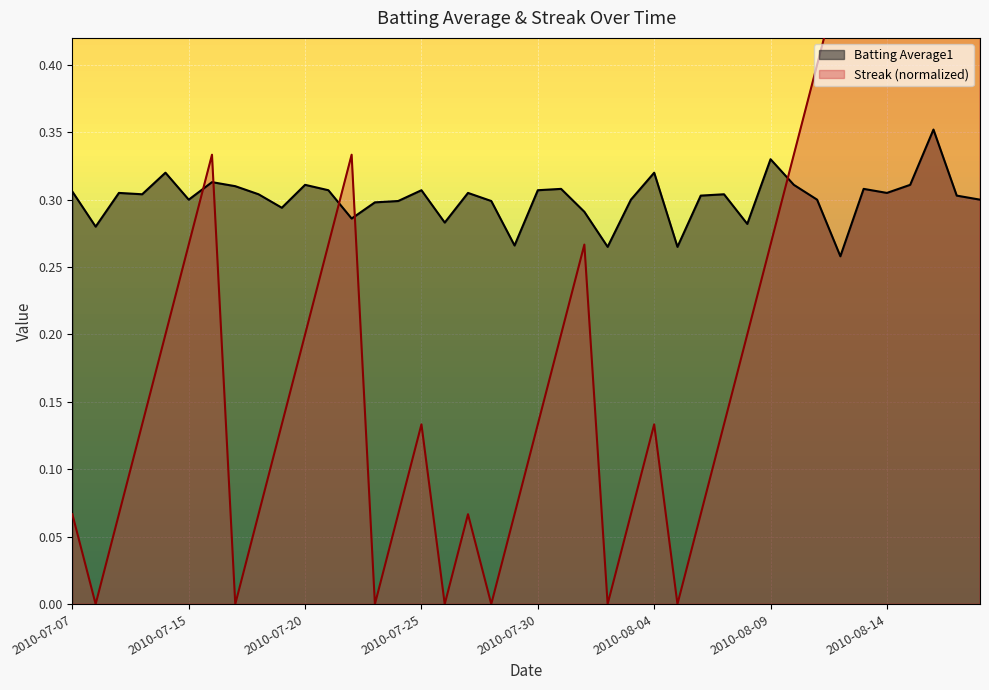

True or false: Batting Average1 has more than 1 interior local peaks.

True